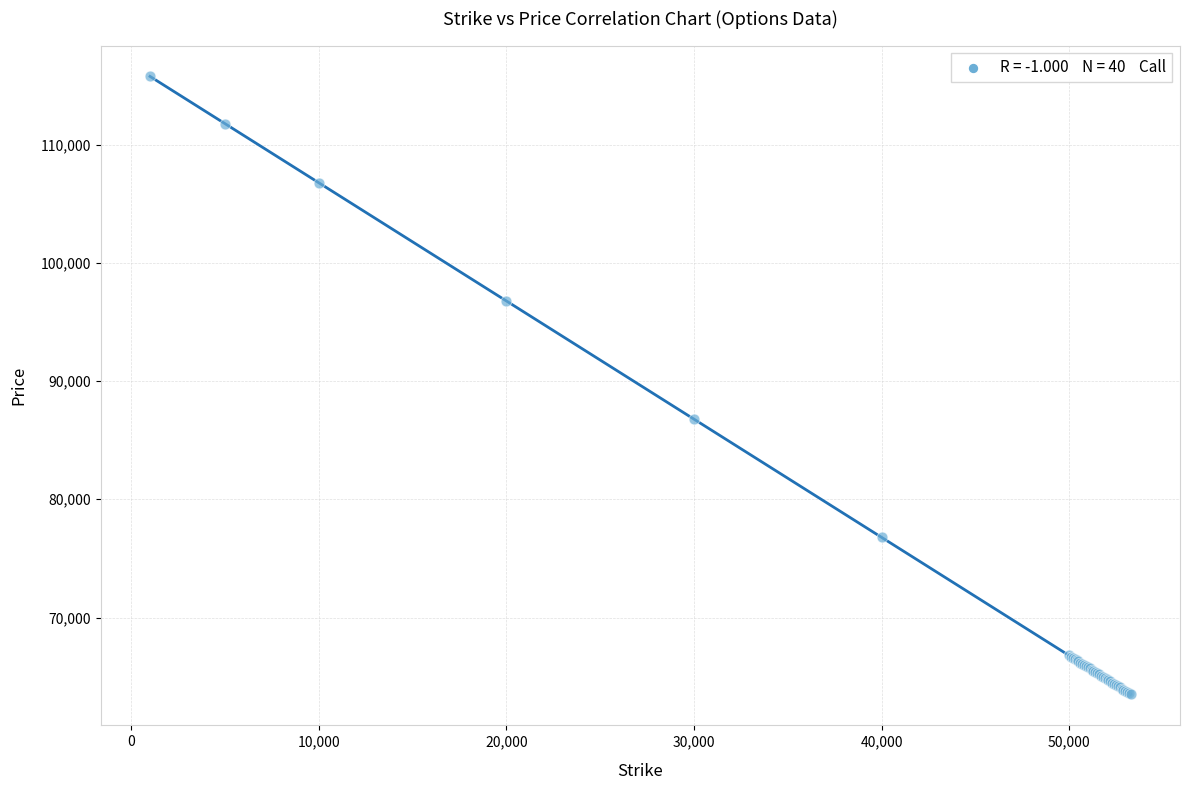

What Y value in the scatter plot is closest to 89627?

86780